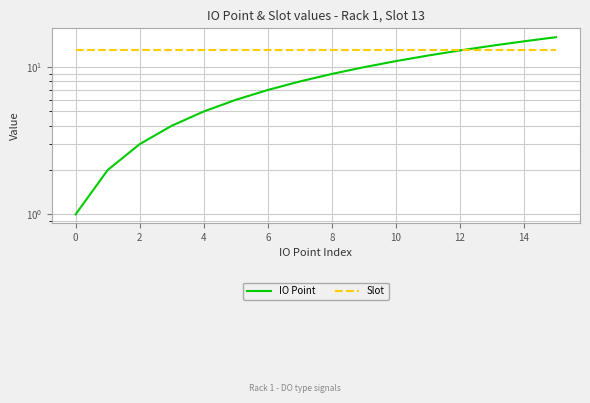

At 8, list the series in order from largest to smallest.

Slot, IO Point